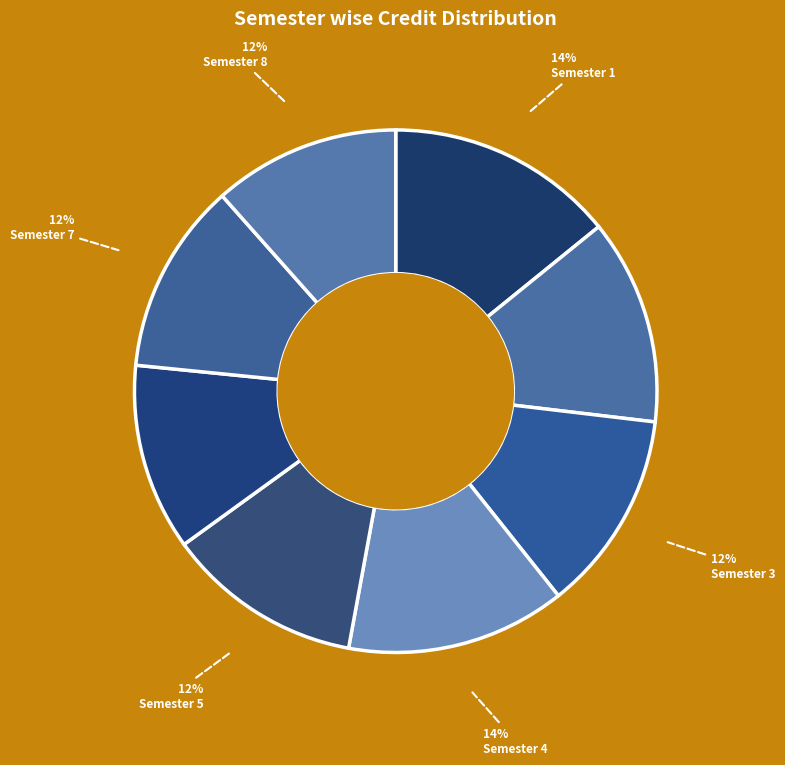

What is the largest slice in the pie chart?

Semester 1